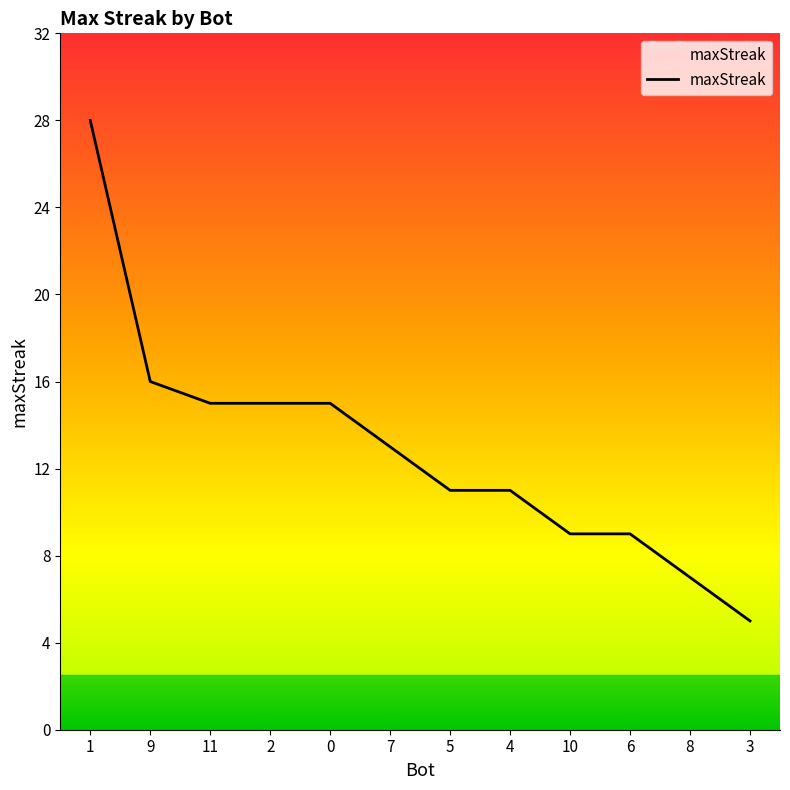

What is the ratio of the value at 7 to the value at 11?

0.9